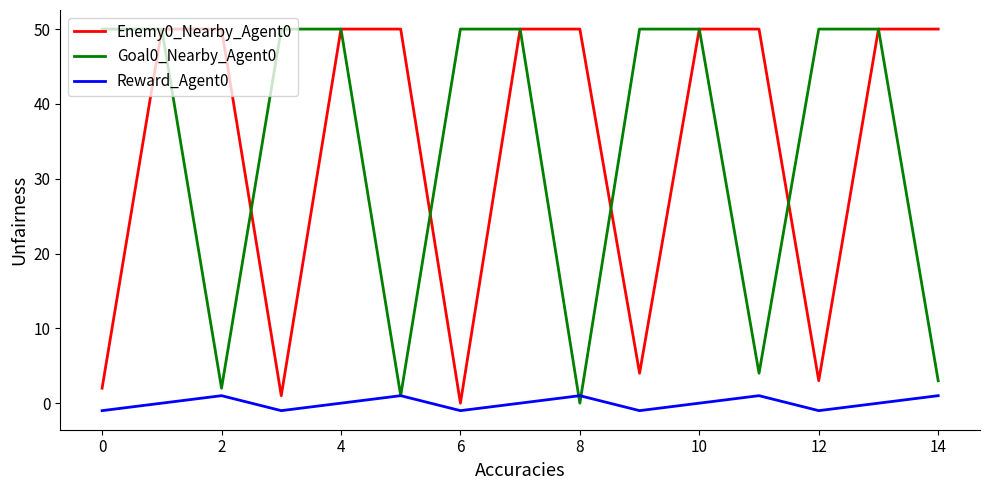

What is the greatest value displayed?

50